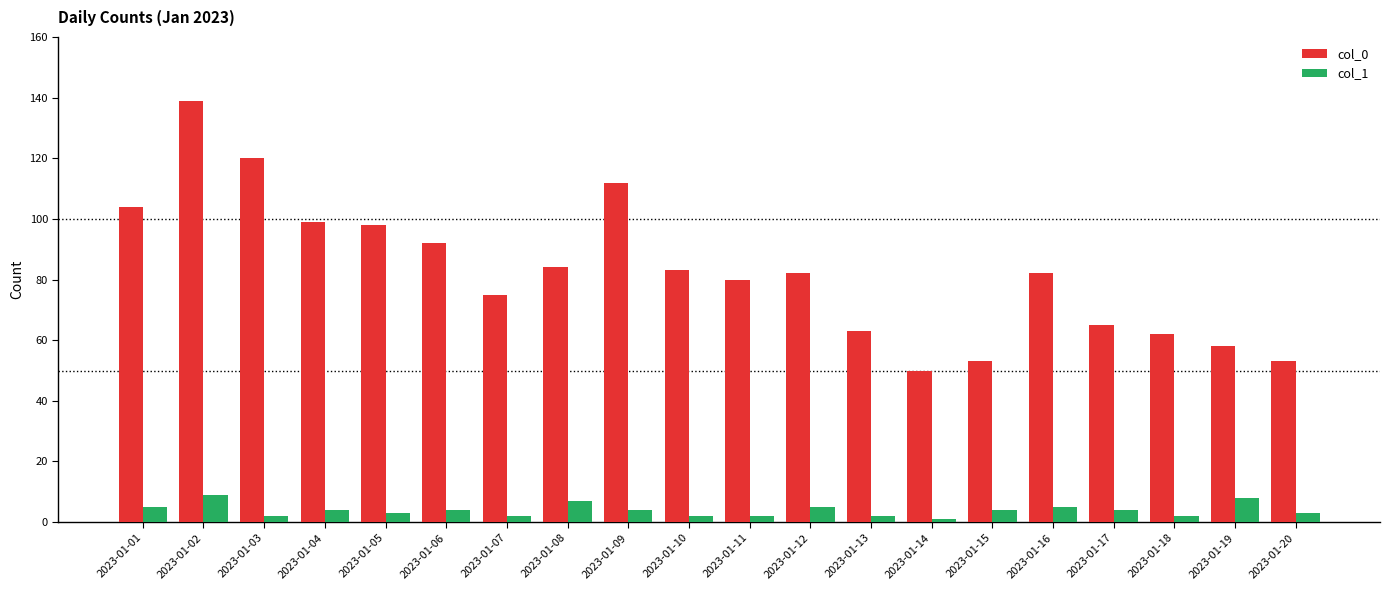

True or false: col_1 has a value of 3 at 2023-01-05.

True